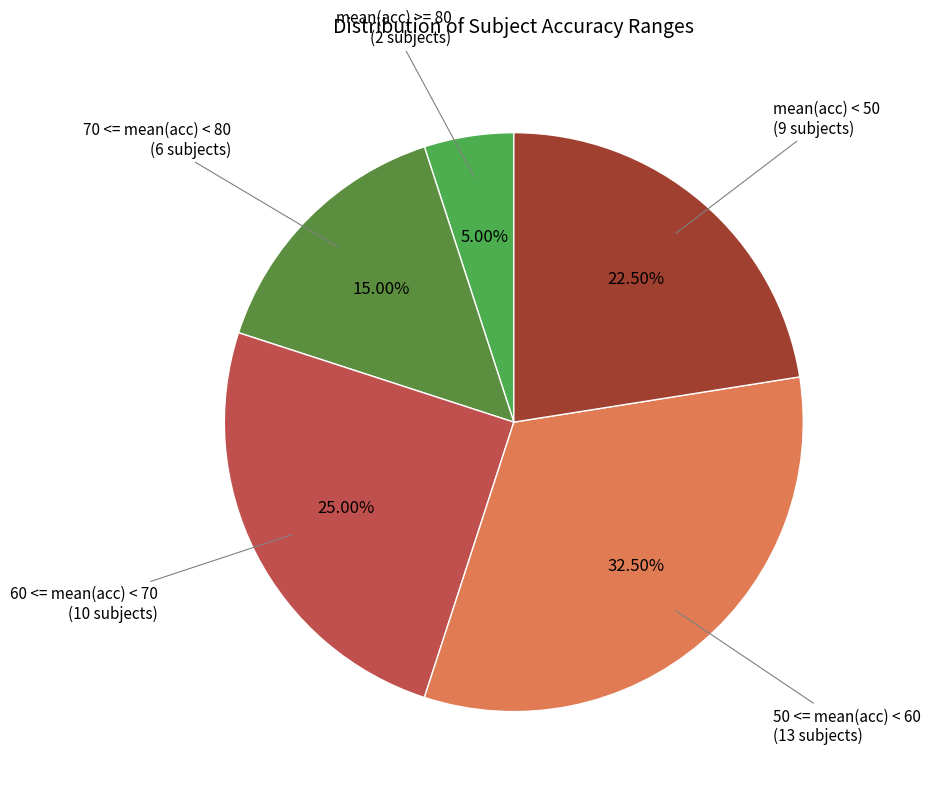

How many segments does this pie chart have?

5